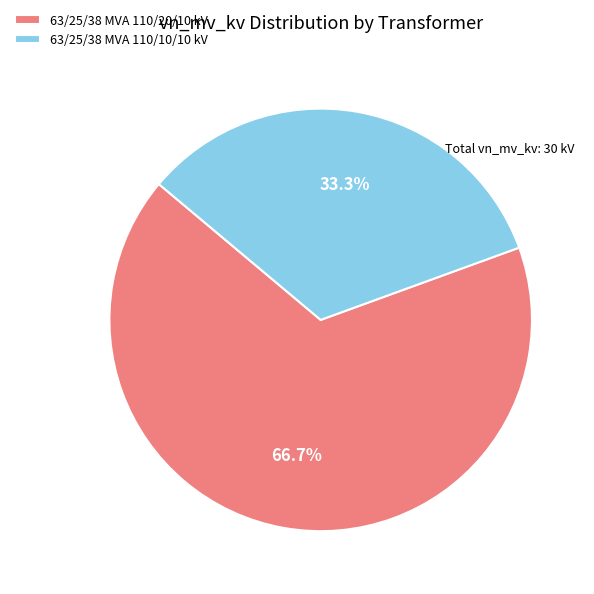

How many slices are in this pie chart?

2